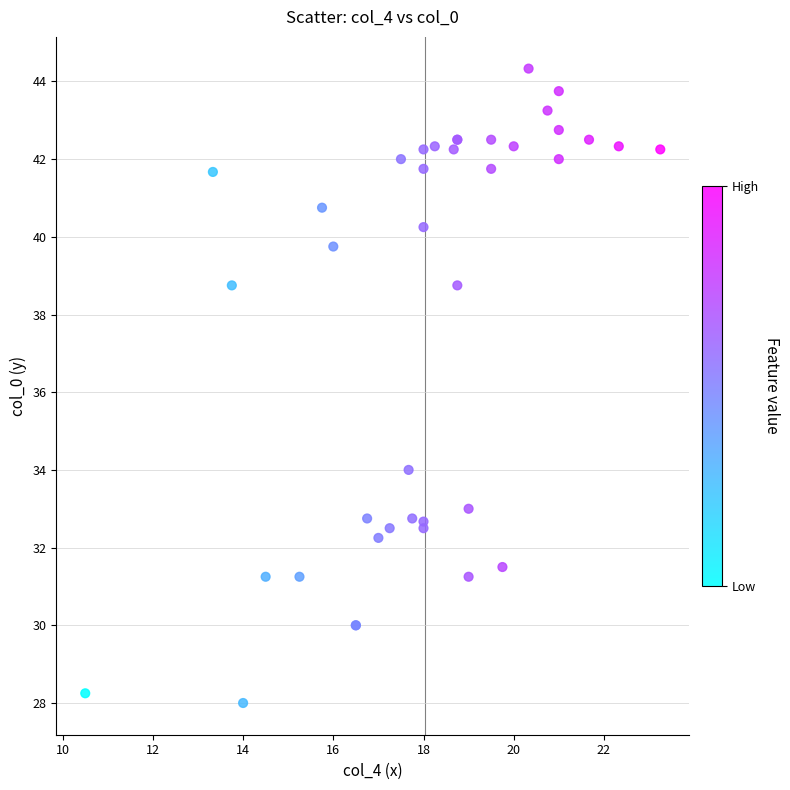

What Y value in the scatter plot is closest to 36?

34.0